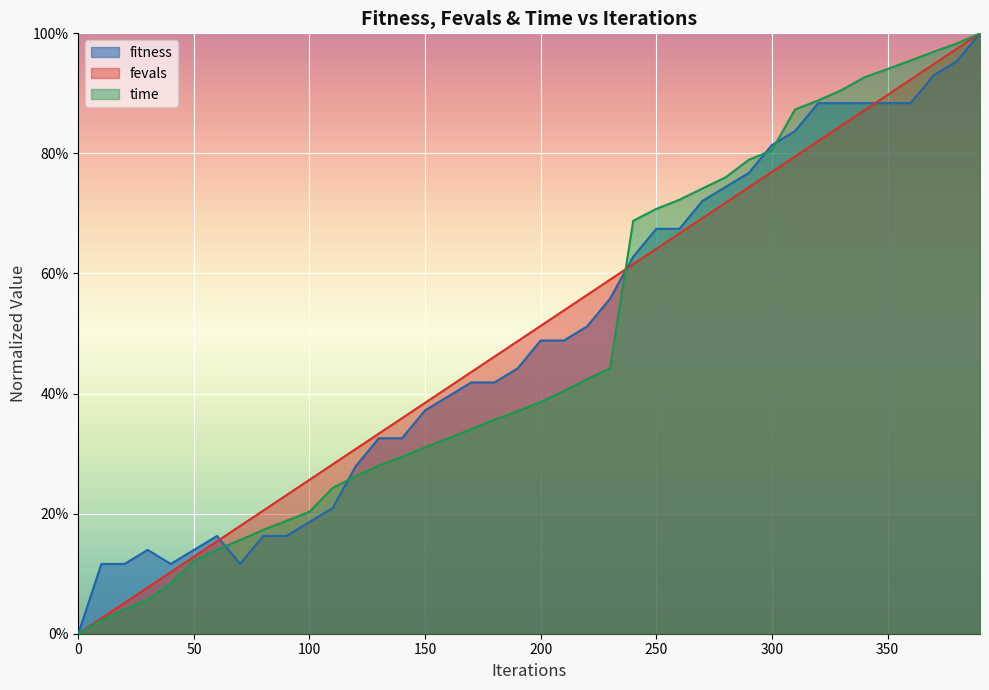

Rank the series at 130 from lowest to highest value.

time, fitness, fevals